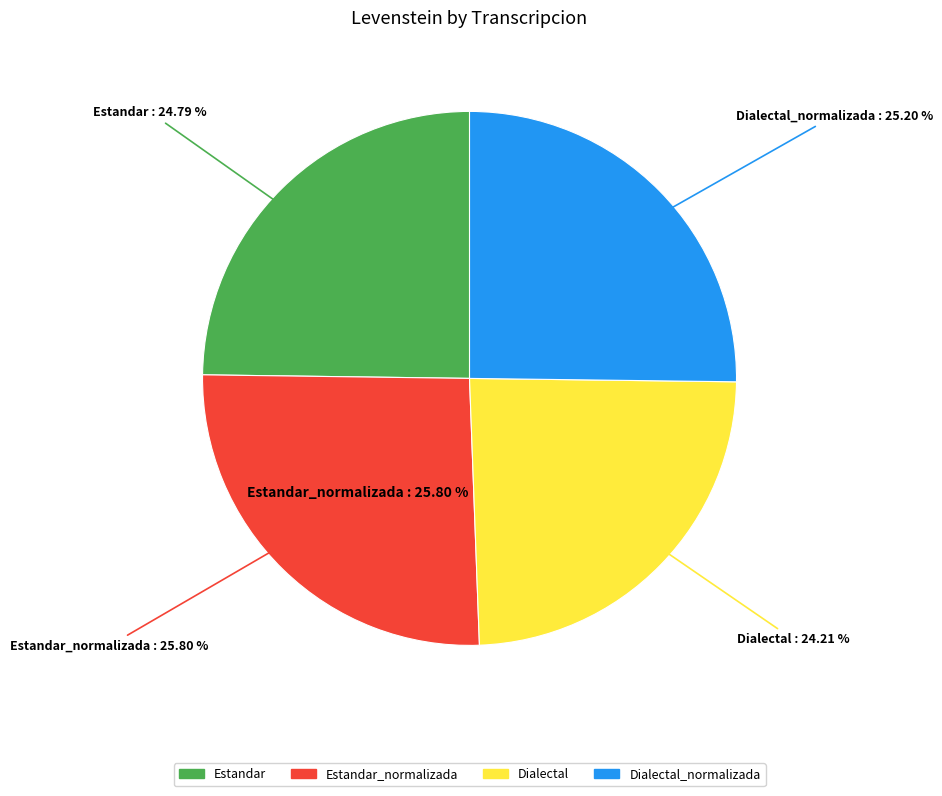

How much of the chart is everything except Estandar_normalizada?

74.2%